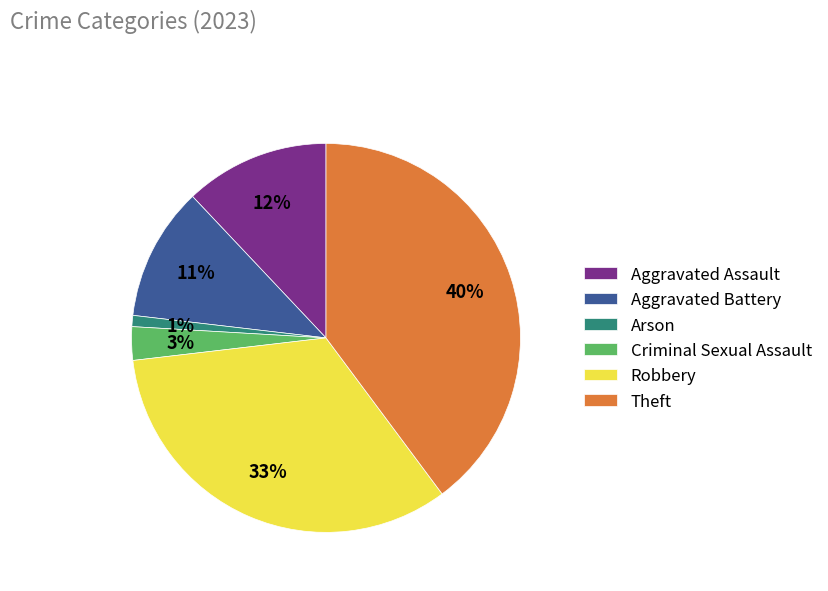

Is it true that Criminal Sexual Assault is 3% of the pie?

True